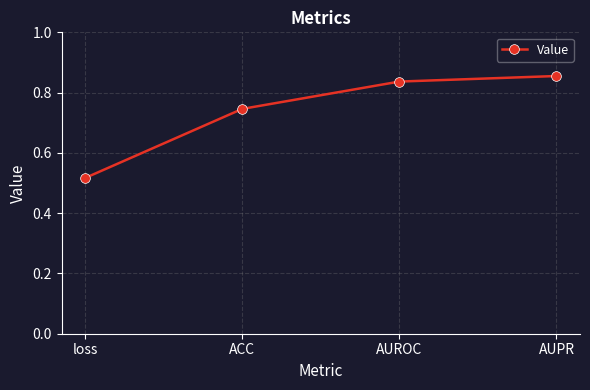

Rank the categories by value from highest to lowest.

AUPR, AUROC, ACC, loss